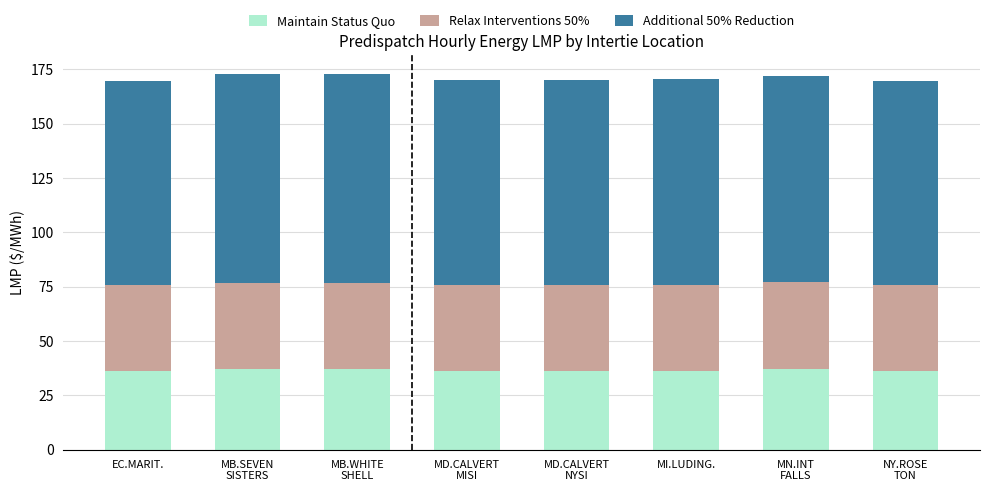

Is it true that Maintain Status Quo equals 36.9 at MB.SEVEN
SISTERS?

True